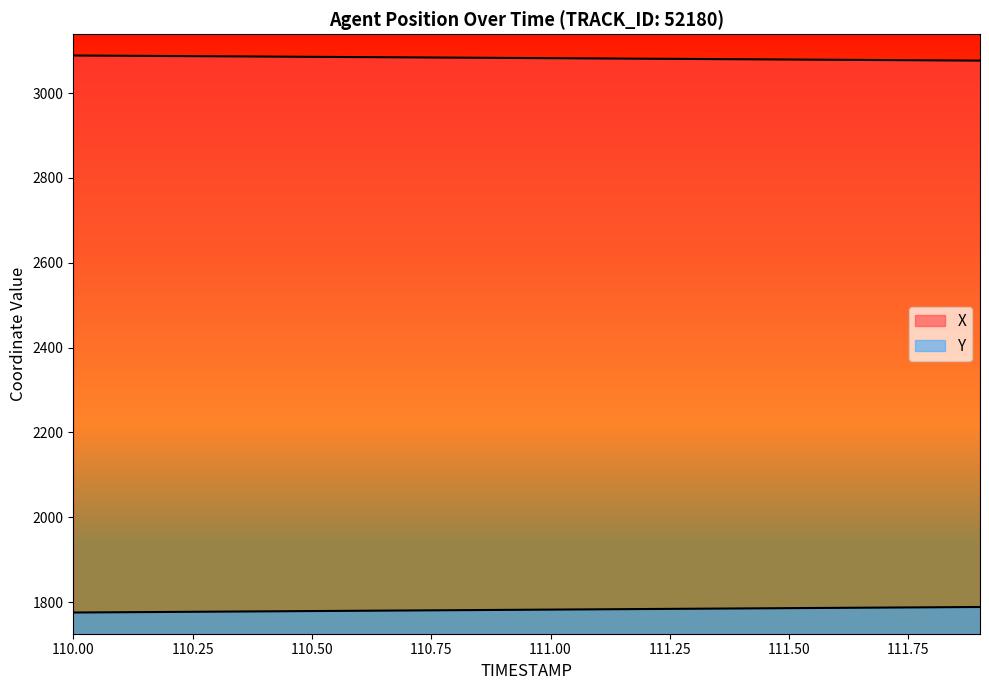

What is the value of the Y point at the 13th from the left?

1783.5